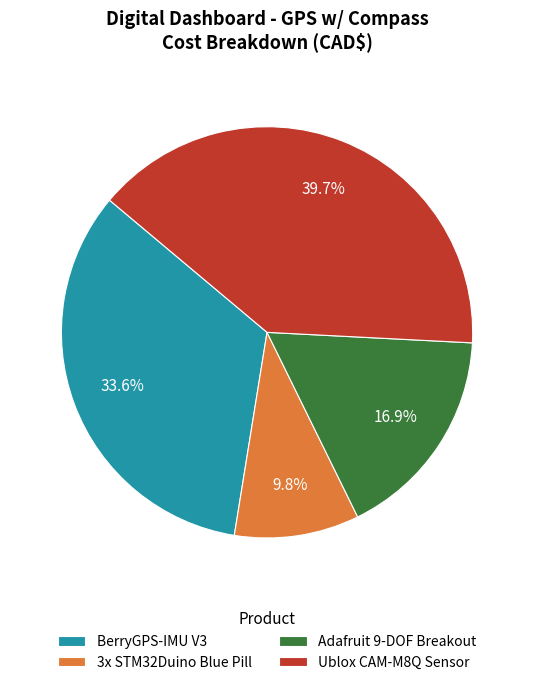

Is 3x STM32Duino Blue Pill the majority of the pie?

No